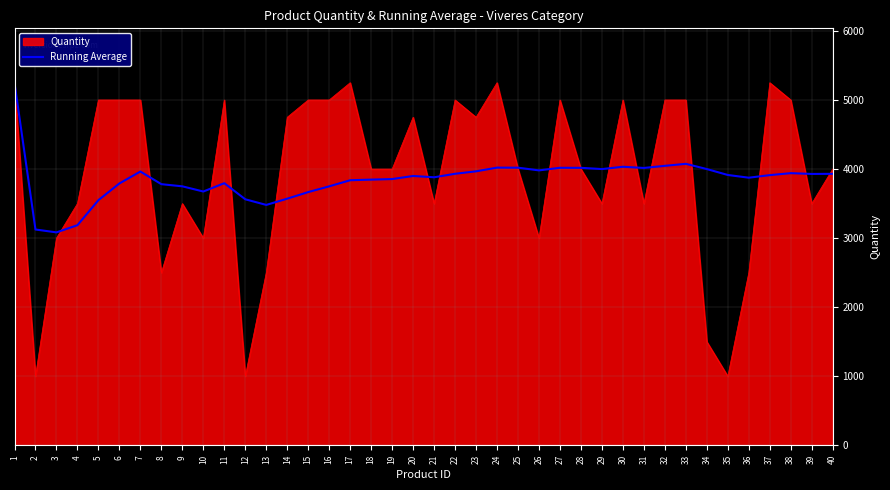

What is the greatest value displayed?

5250.0